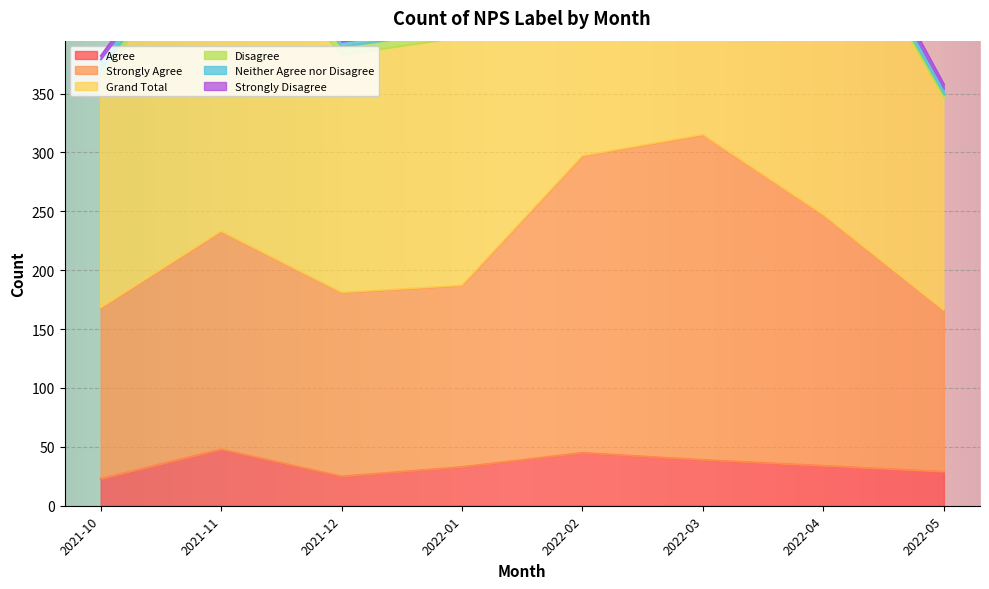

In Agree, how many points are higher than both neighbors (excluding endpoints)?

2